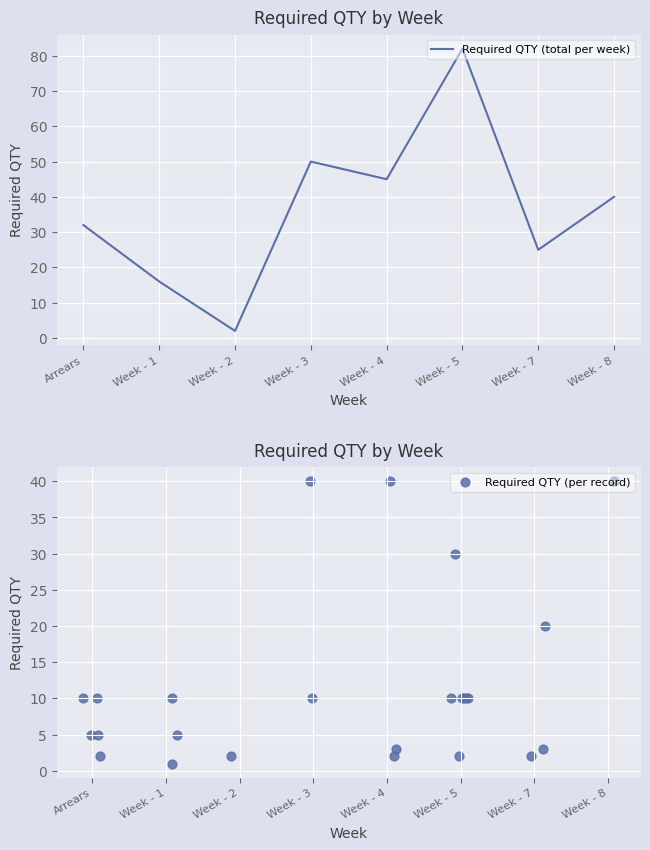

At which label does Required QTY (total per week) reach its peak?

Week - 5